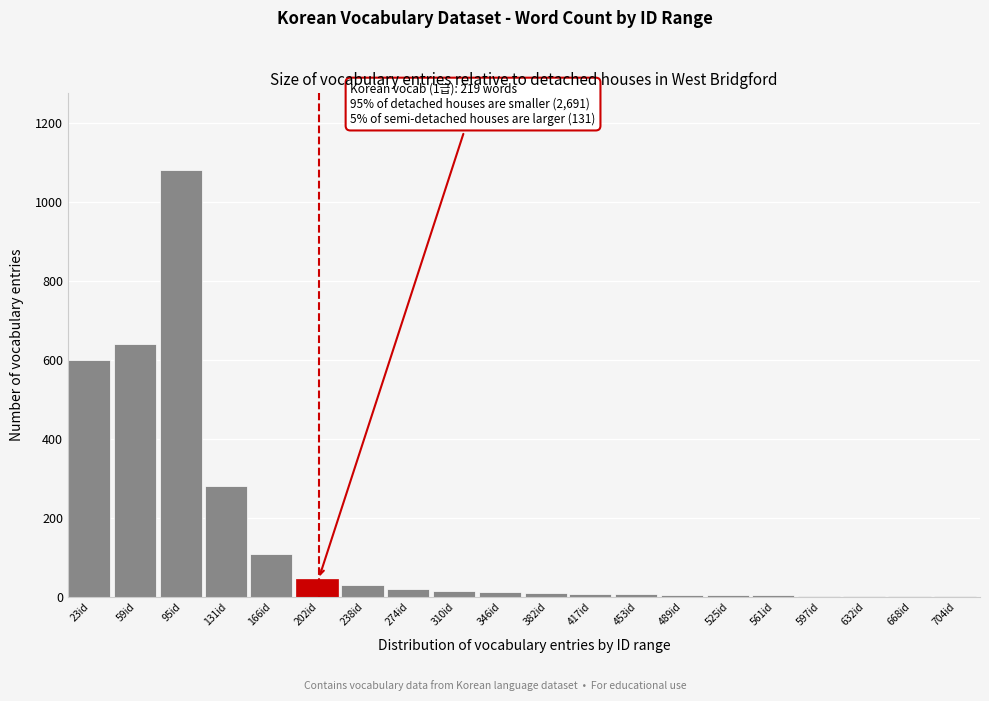

Which category has the highest value across all series?

95id